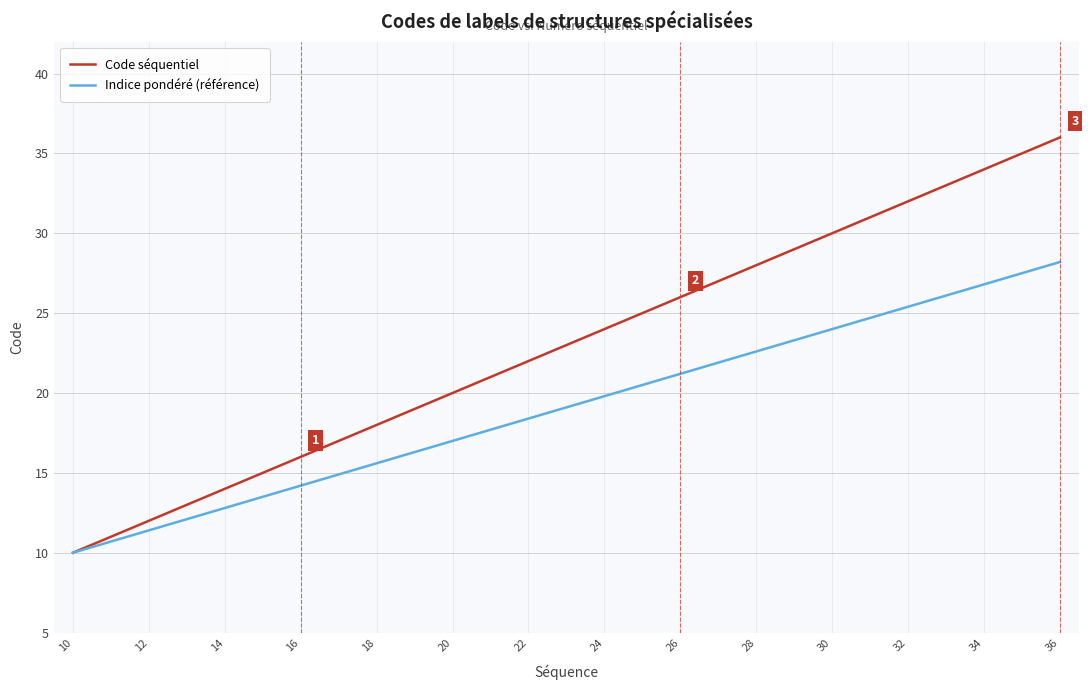

What is the maximum value for Indice pondéré (référence)?

28.2